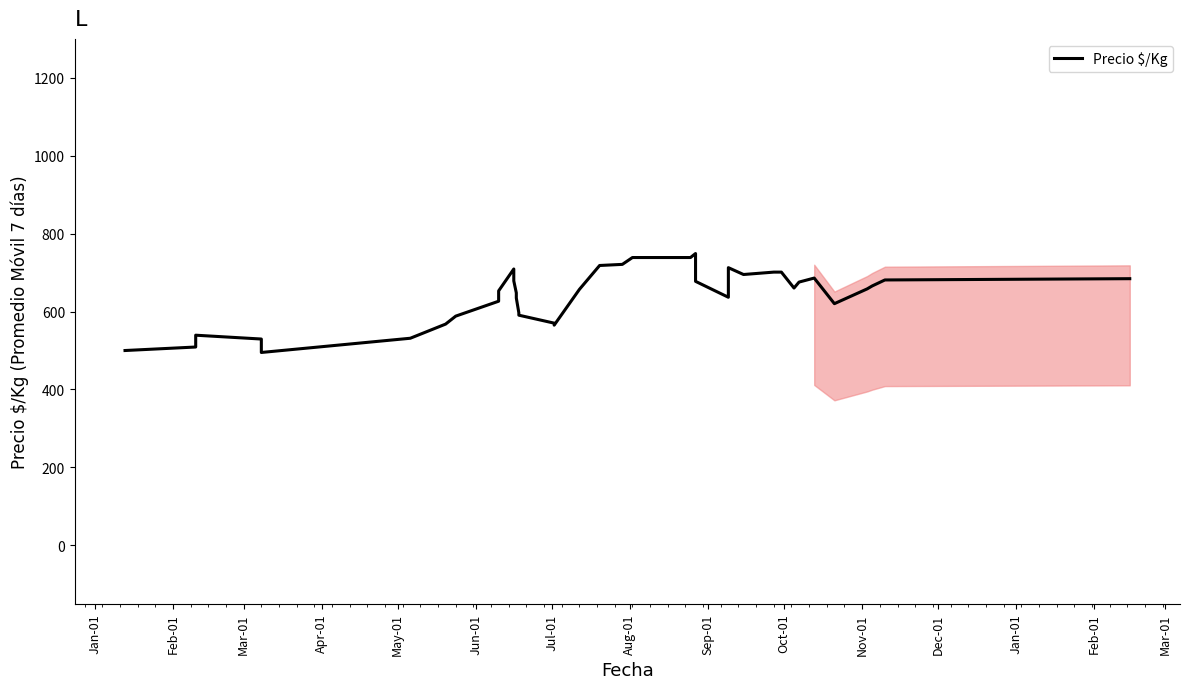

How many distinct data groups are displayed?

1